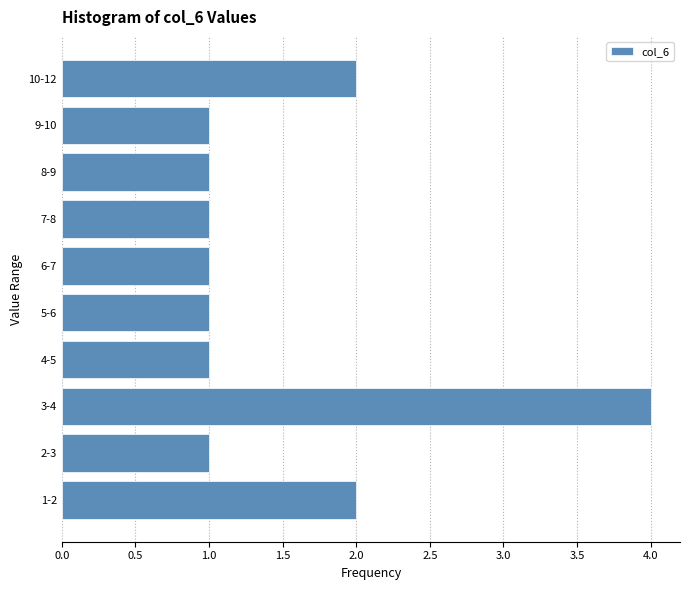

Reading bottom to top, list all the values displayed in this chart.

2	1	4	1	1	1	1	1	1	2